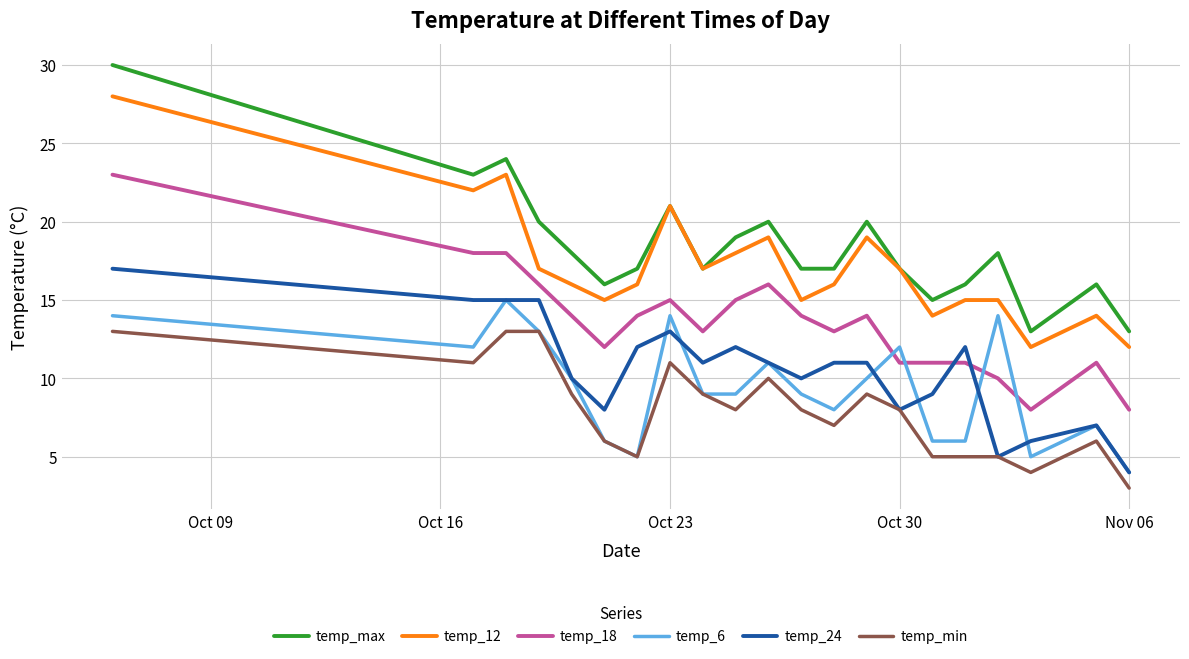

What is the maximum value shown in the chart?

30